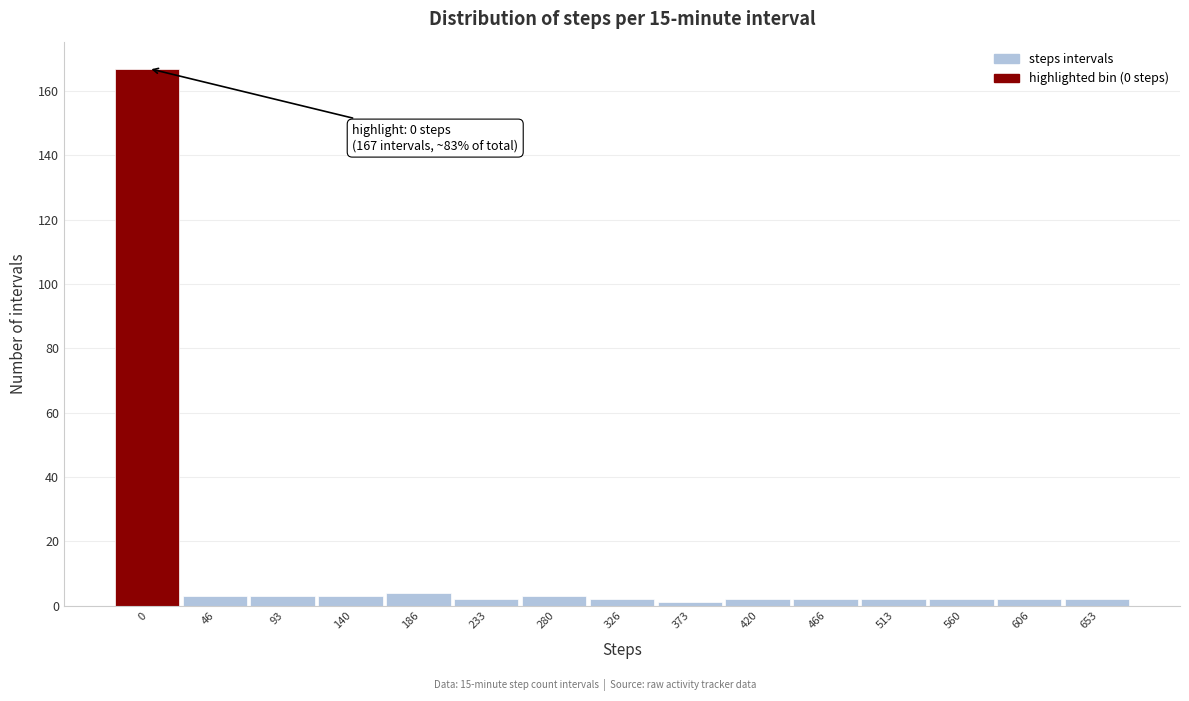

Reading right to left, extract all data points from this chart.

653=2	606=2	560=2	513=2	466=2	420=2	373=1	326=2	280=3	233=2	186=4	140=3	93=3	46=3	0=167